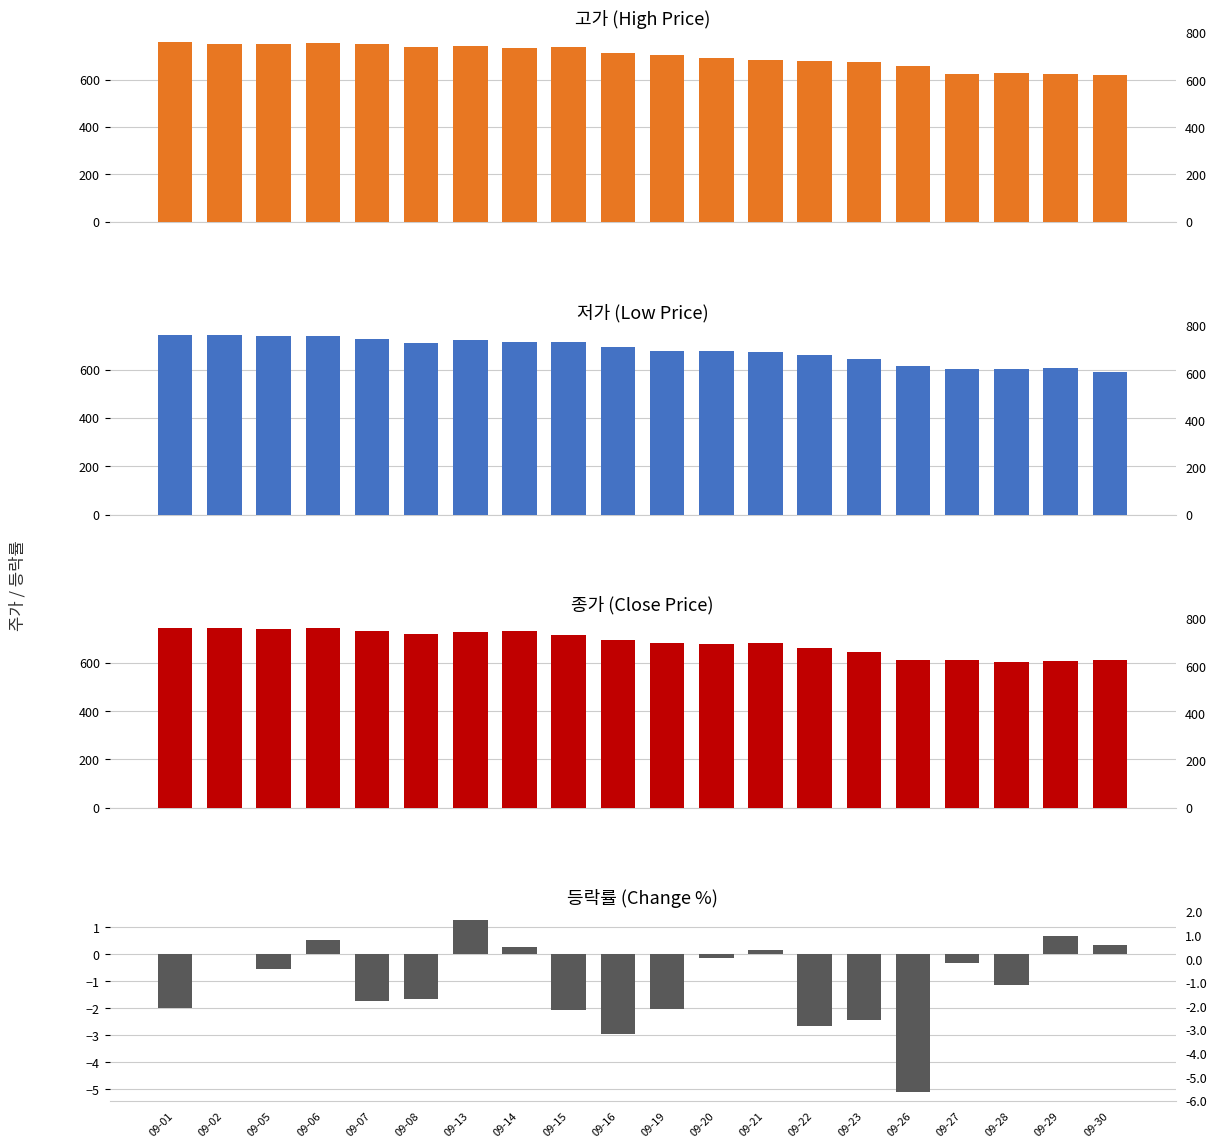

How many data points in 저가 are less than 691?

10